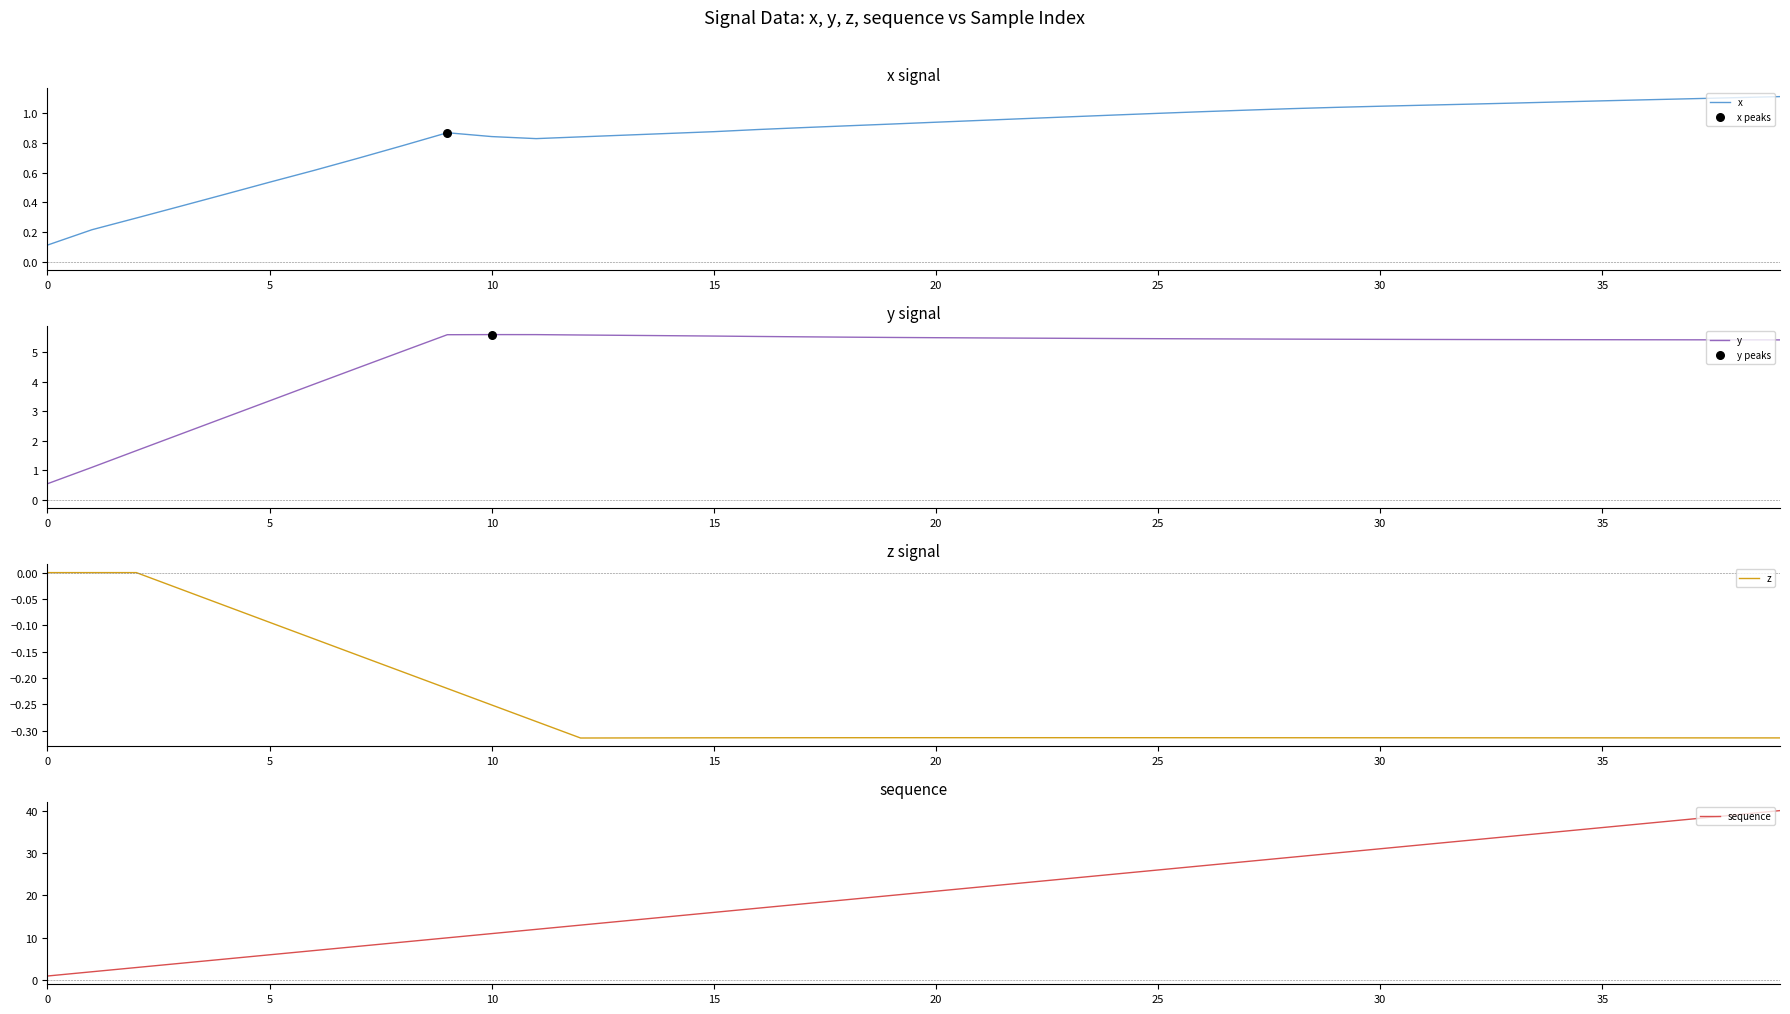

What is the total value across all series at 24?

31.1